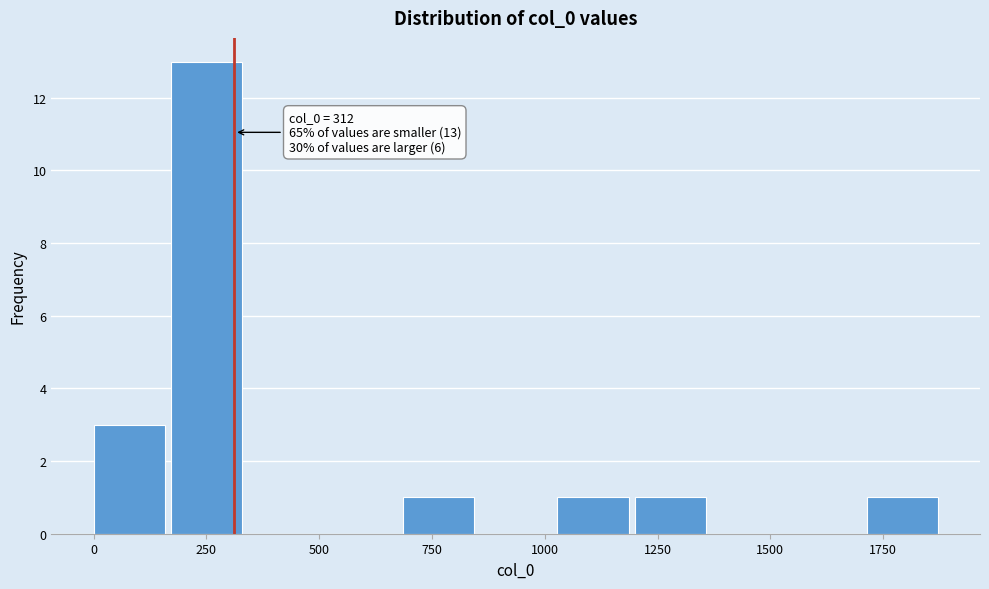

Around what value on the x-axis is the tallest bar? Give the approximate position of its centre, as read against the axis.

250